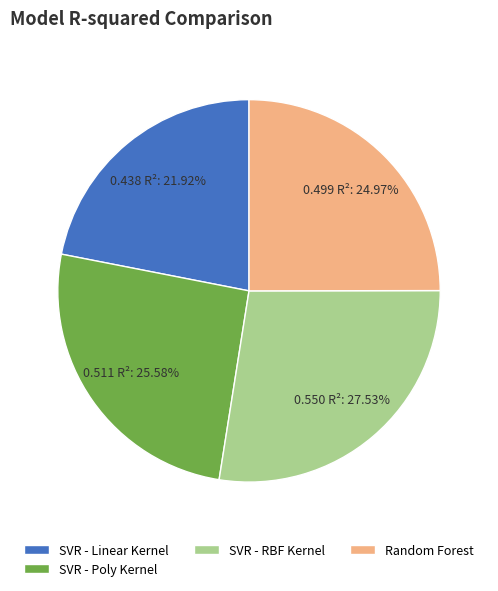

Which slice is the smallest?

SVR - Linear Kernel